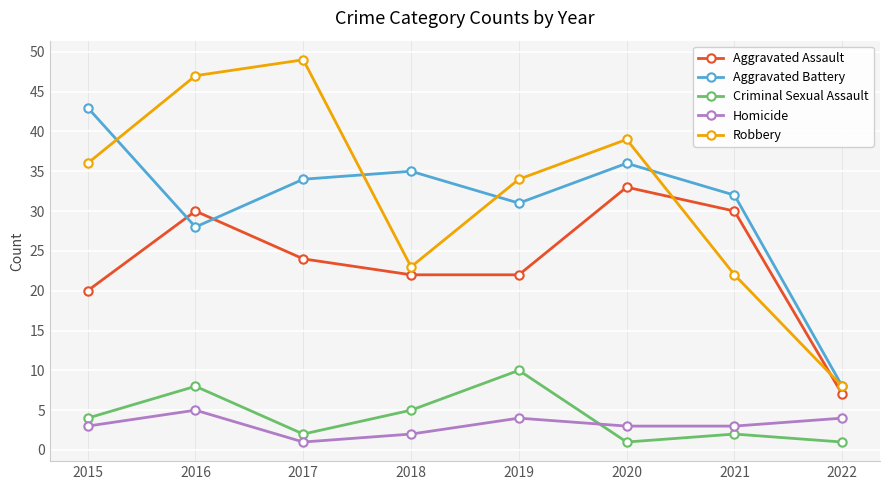

What is the average value of the Robbery series?

32